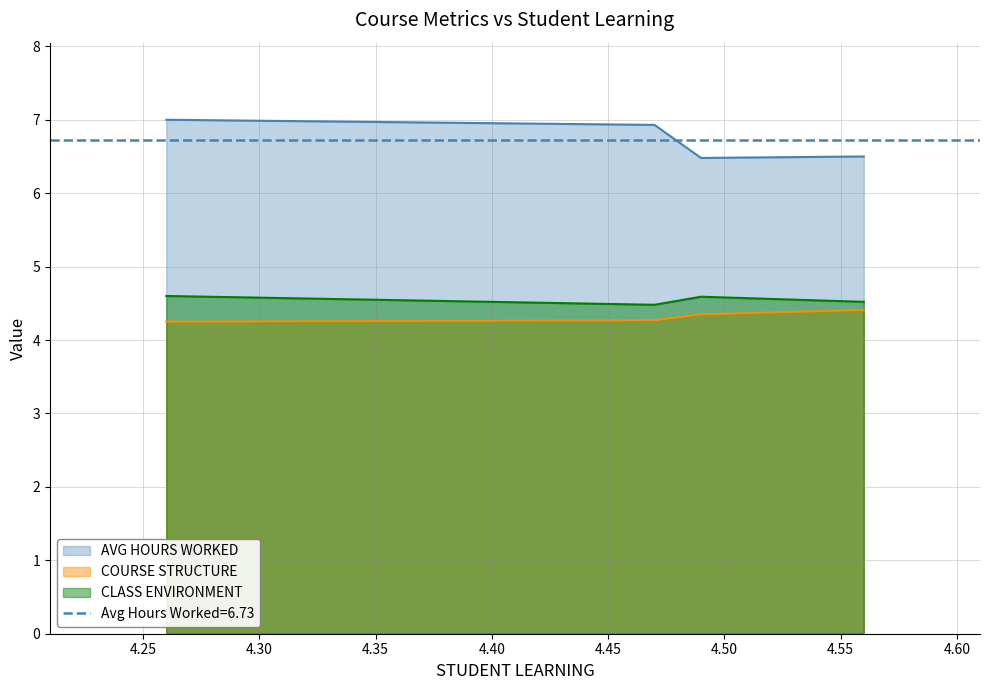

At which category is the sum across all series the highest?

4.26